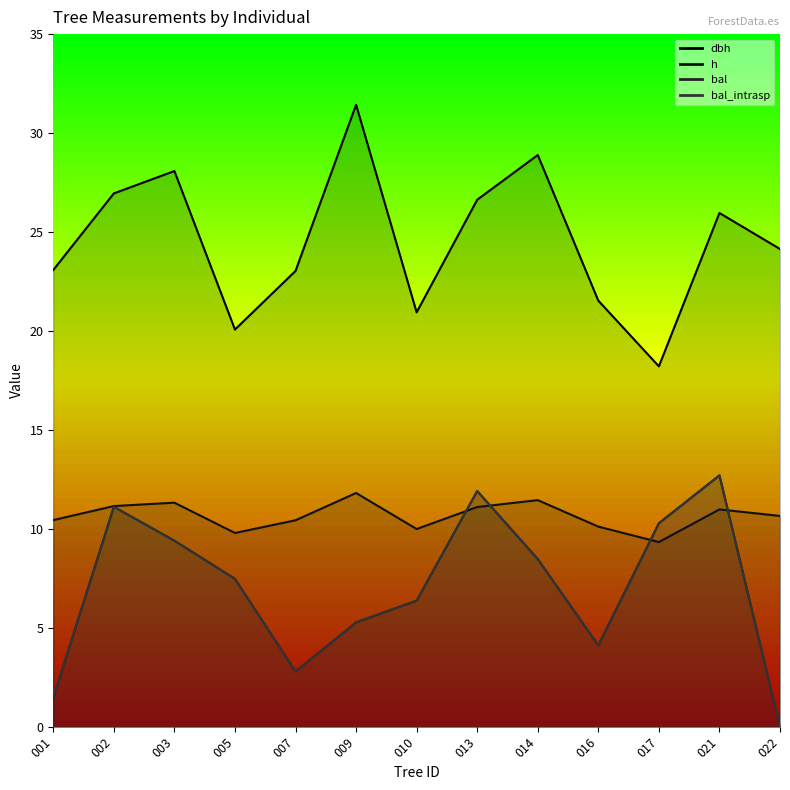

What is the approximate value of h at 016?

10.1